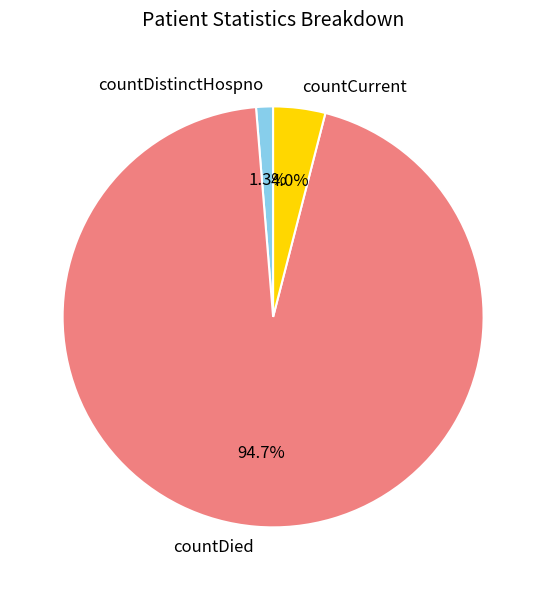

Is it true that countCurrent is 18% of the pie?

False